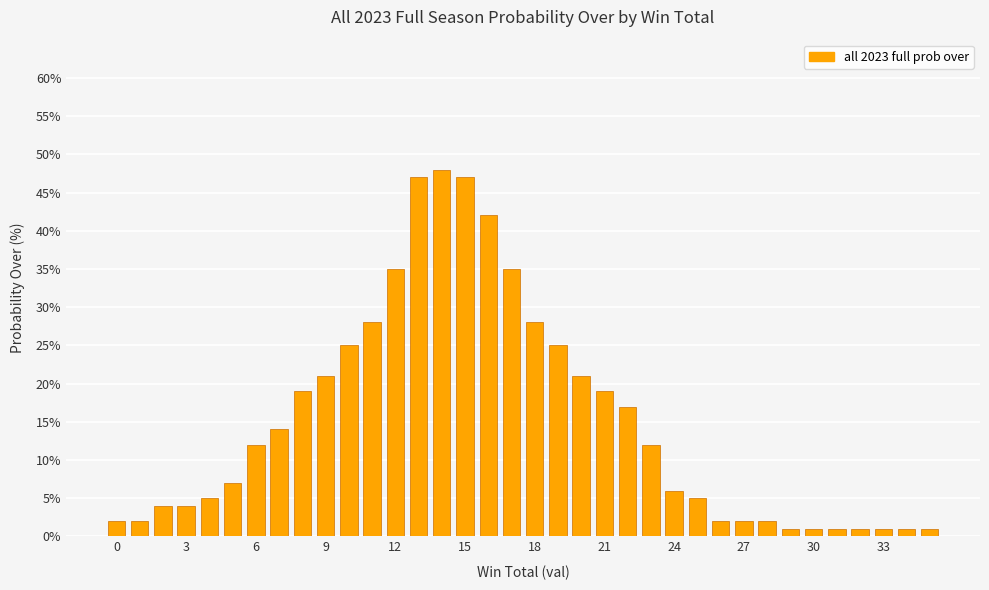

What is the difference between the maximum and minimum values?

47